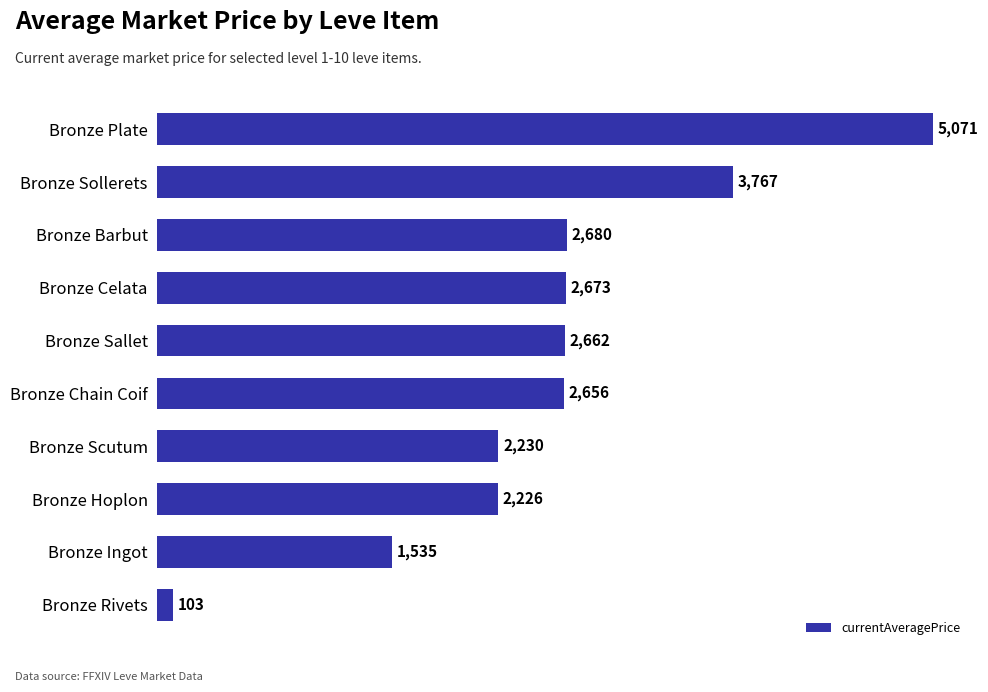

How many bars are there in total?

10